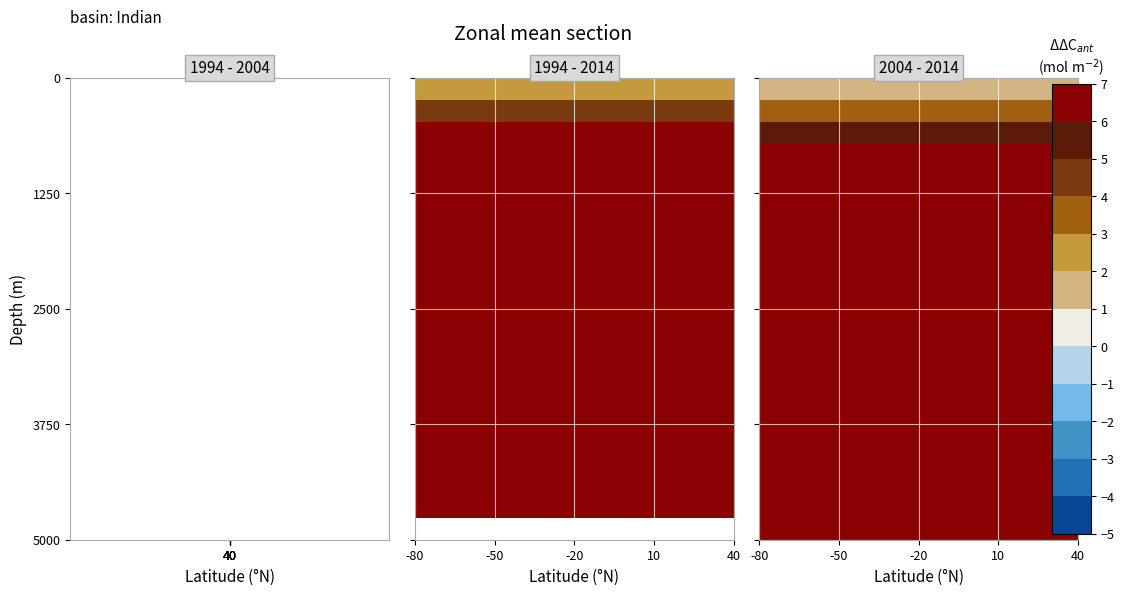

Rank the series by their maximum value, from highest to lowest.

2, 1, 0